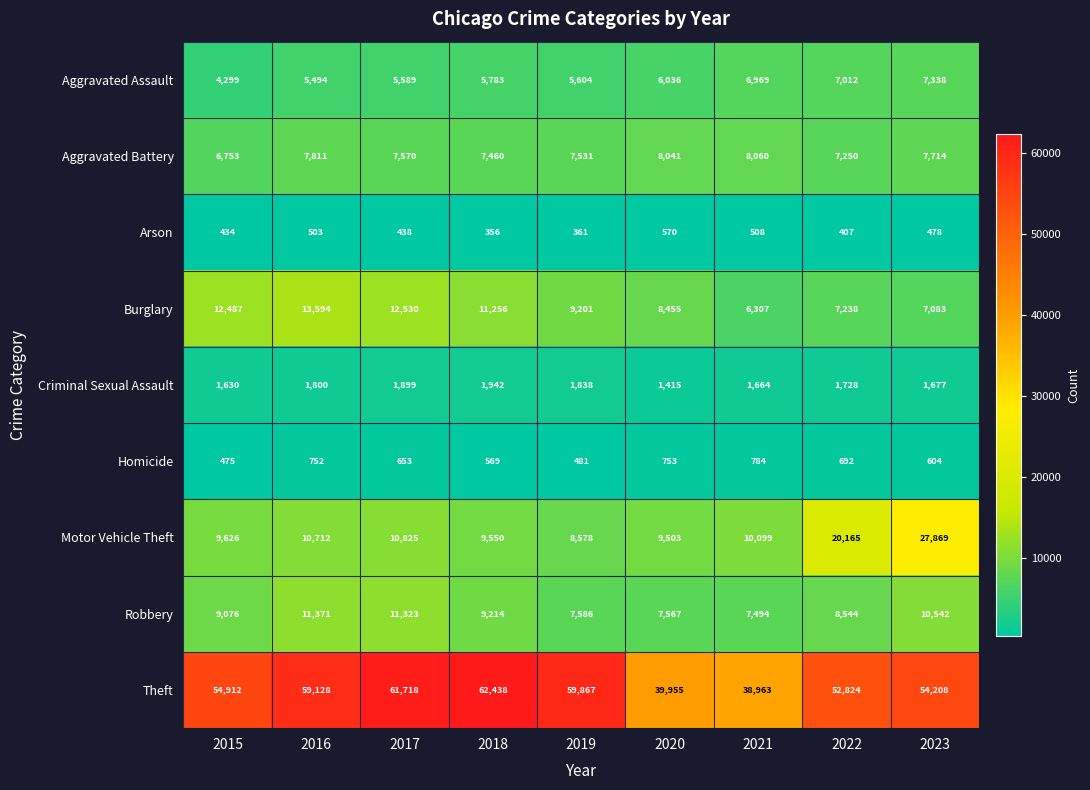

What is the average value of the Aggravated Assault series?

6014